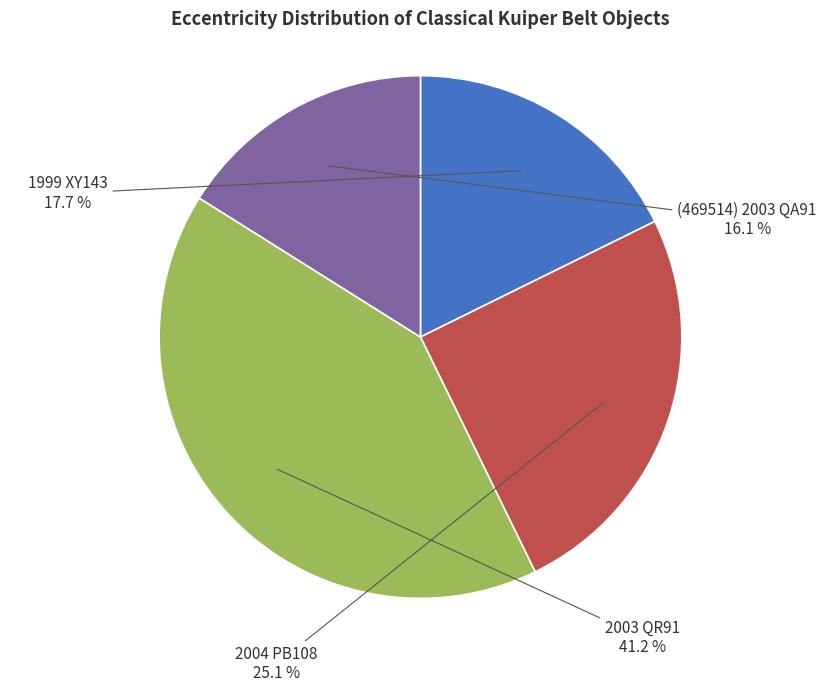

To the nearest percent, what is the combined percentage of 2004 PB108 and 1999 XY143?

43%